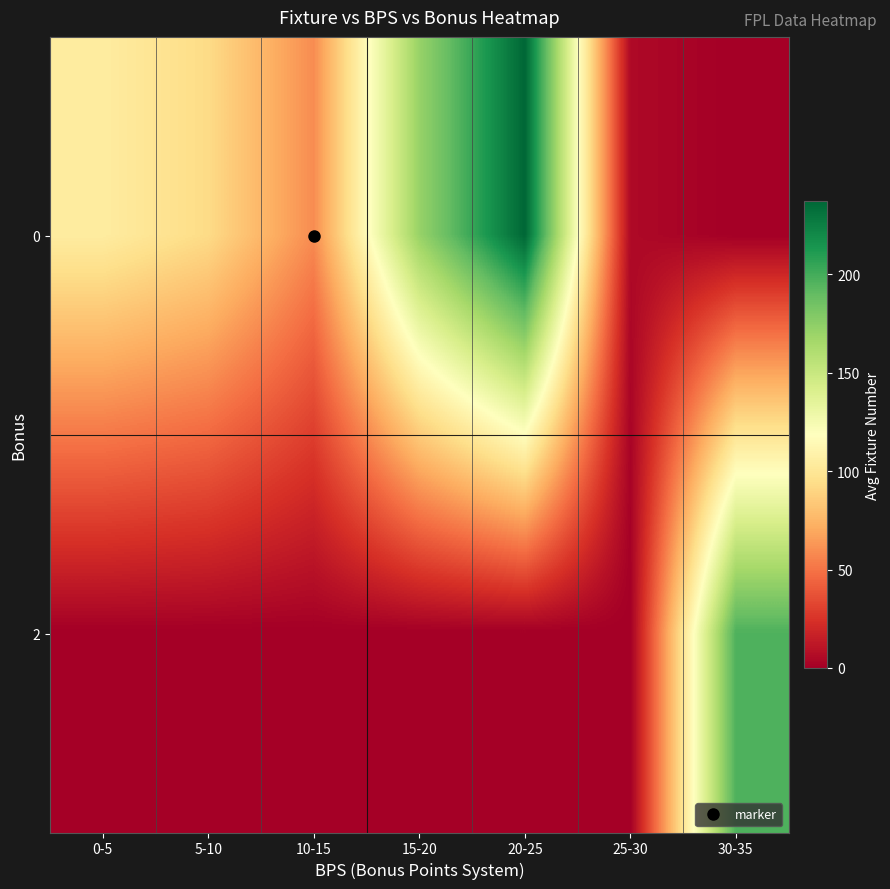

Count the number of categories in the chart.

7